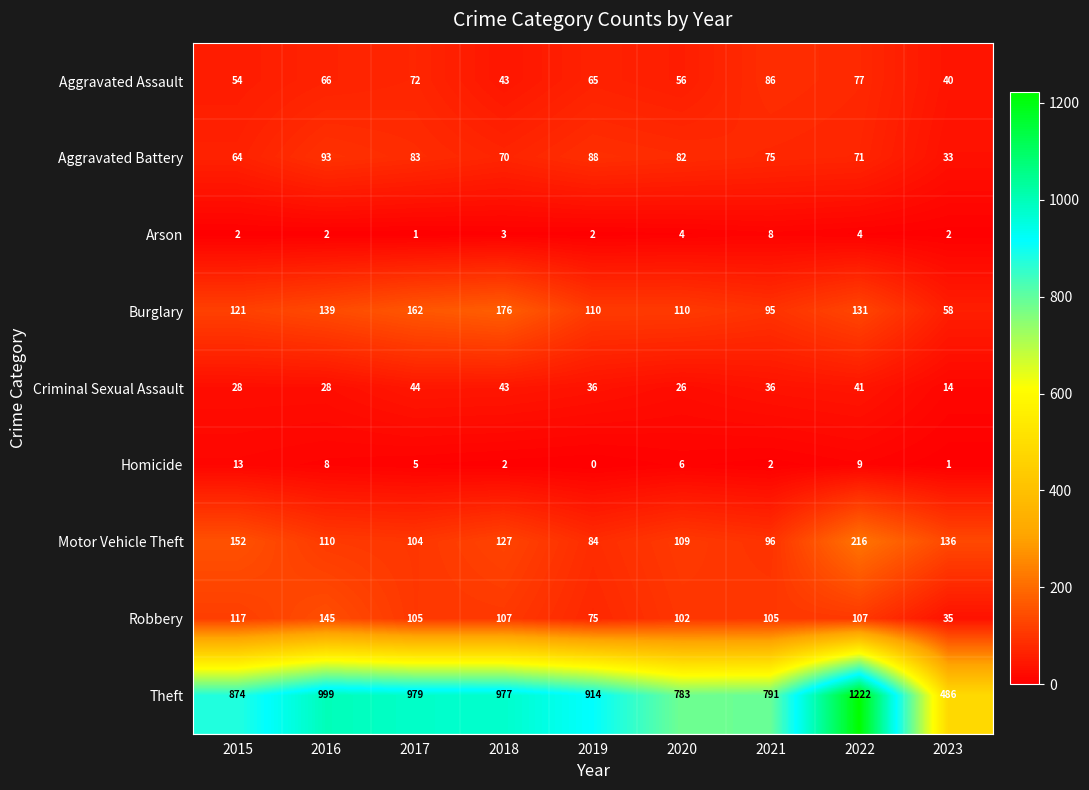

Rank the series by their maximum value, from lowest to highest.

Arson, Homicide, Criminal Sexual Assault, Aggravated Assault, Aggravated Battery, Robbery, Burglary, Motor Vehicle Theft, Theft